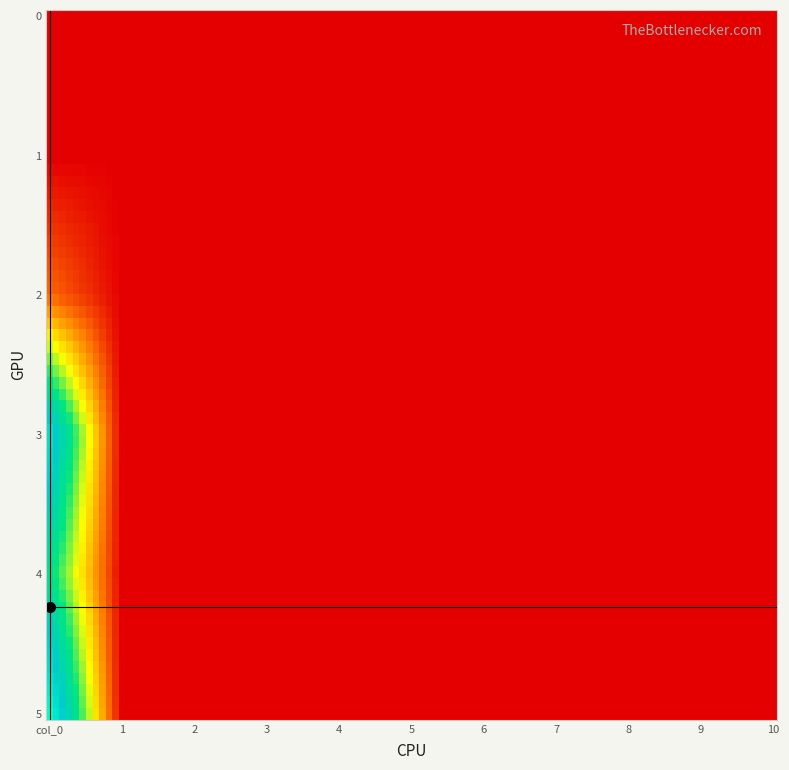

Reading left to right, extract all data points from this chart.

0: 0.0	0.0	5.0	26.8	19.5	30.0
1: 0.0	0.0	0.0	0.0	0.0	0.0
2: 0.0	0.0	0.0	0.0	0.0	0.0
3: 0.0	0.0	0.0	0.0	0.0	0.0
4: 0.0	0.0	0.0	0.0	0.0	0.0
5: 0.0	0.0	0.0	0.0	0.0	0.0
6: 0.0	0.0	0.0	0.0	0.0	0.0
7: 0.0	0.0	0.0	0.0	0.0	0.0
8: 0.0	0.0	0.0	0.0	0.0	0.0
9: 0.0	0.0	0.0	0.0	0.0	0.0
10: 0.0	0.0	0.0	0.0	0.0	0.0